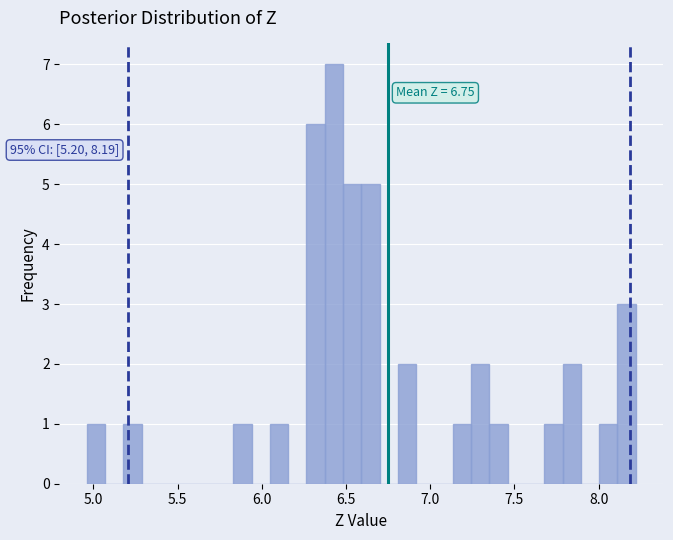

Read against the x-axis, roughly where is the centre of the tallest bar?

6.45